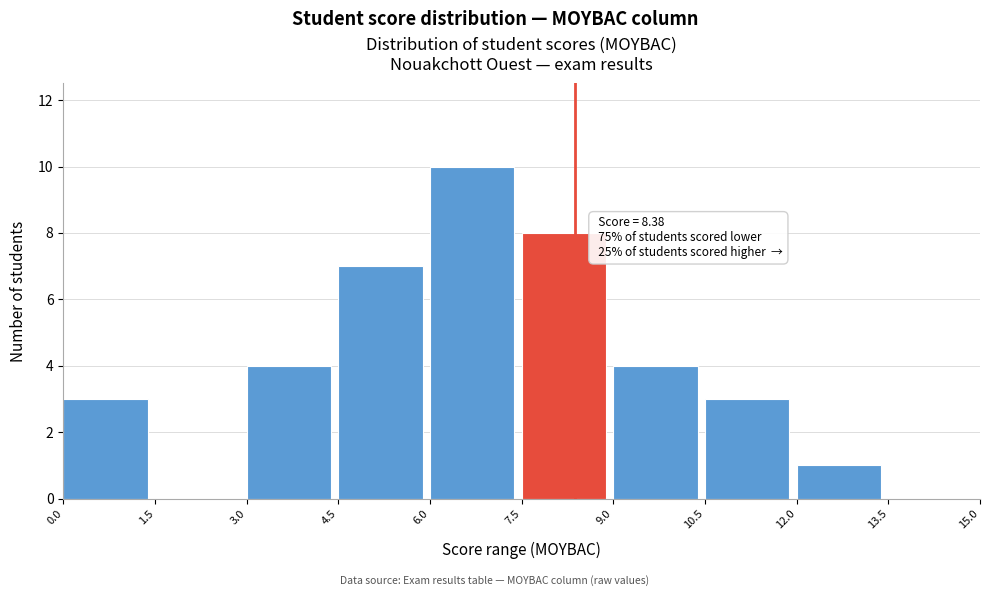

Which range on the x-axis has the tallest bar?

6.0 to 7.5